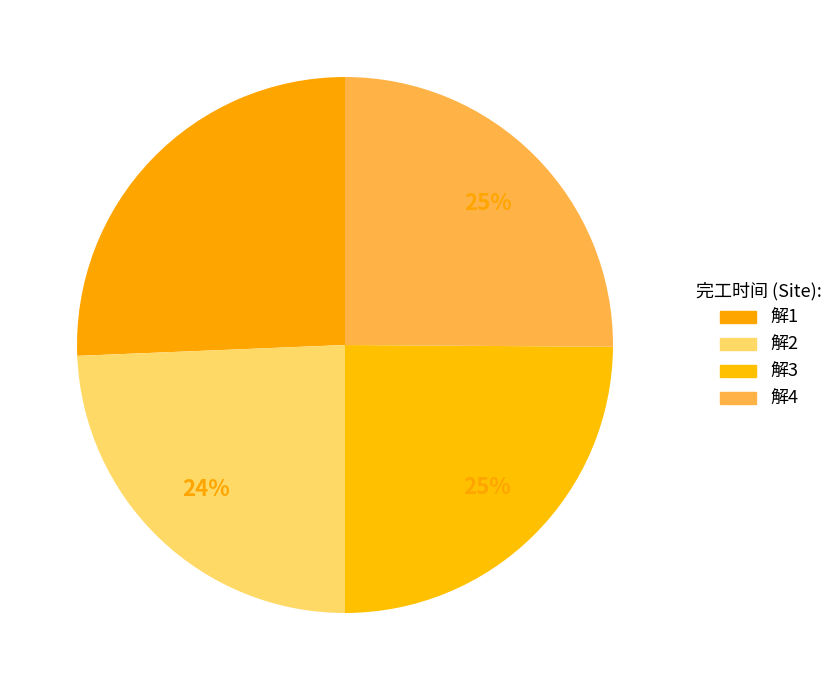

What is the total percentage of 解3 and 解1?

50.6%